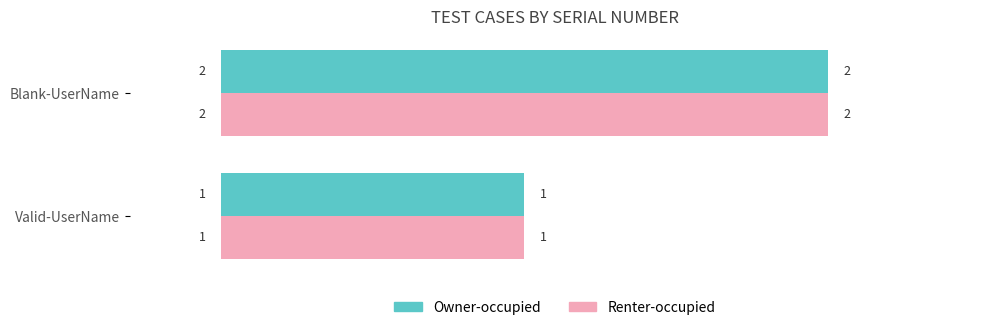

Is the value of Renter-occupied at Valid-UserName greater than the value of Owner-occupied at Blank-UserName?

No